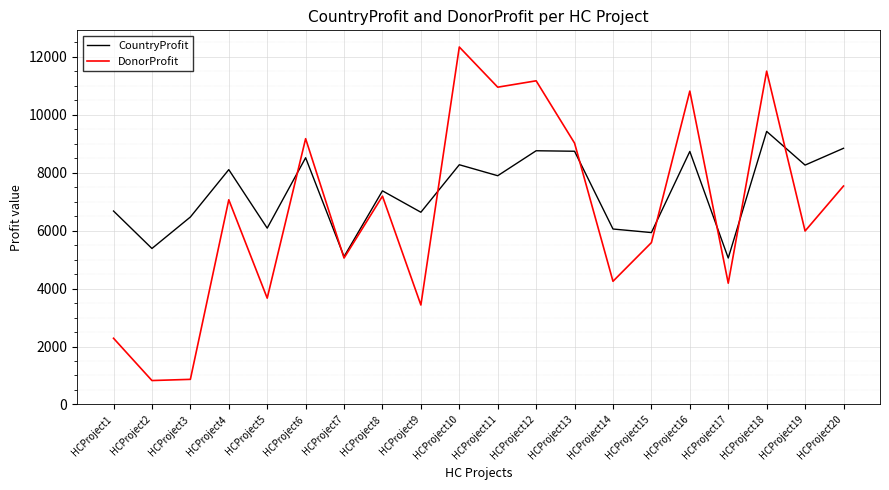

In CountryProfit, how many points are lower than both neighbors (excluding endpoints)?

8